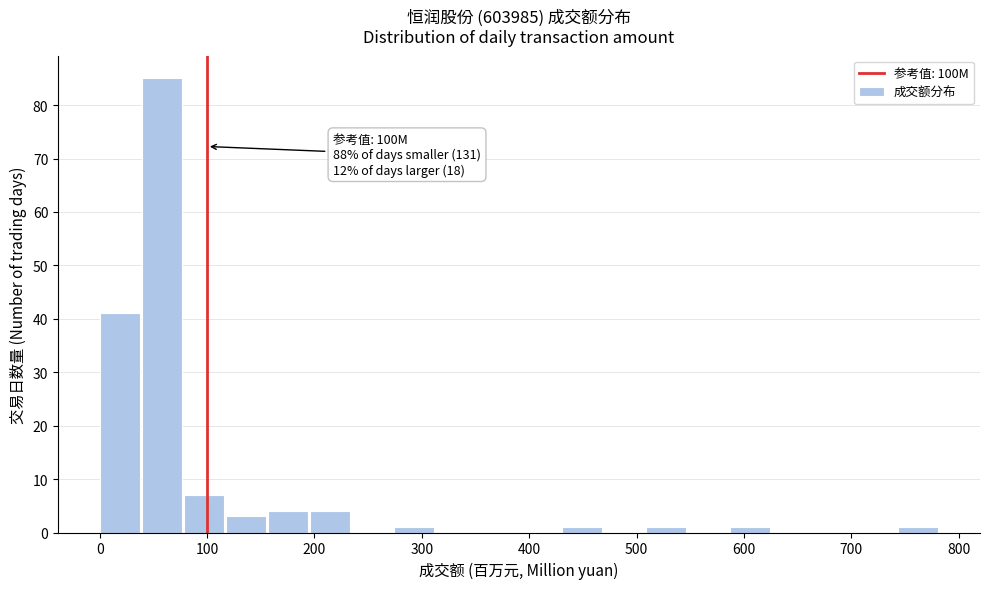

Around what value on the x-axis is the tallest bar? Give the approximate position of its centre, as read against the axis.

60